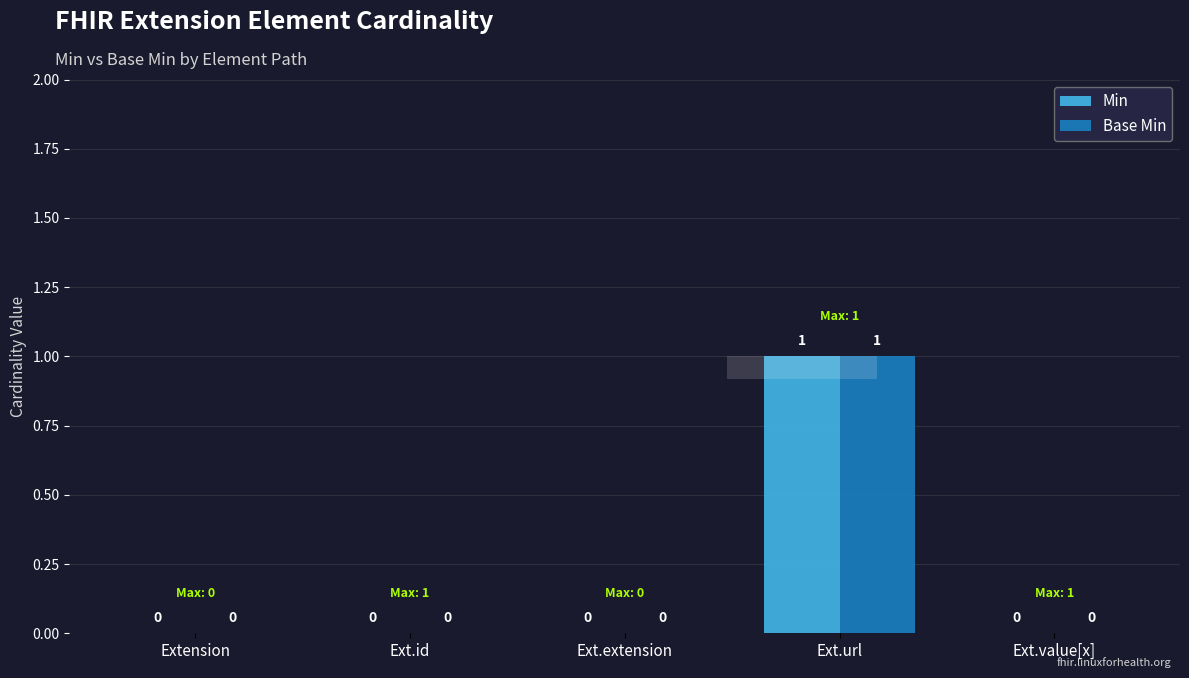

Between Ext.id and Ext.url, which is larger?

Ext.url